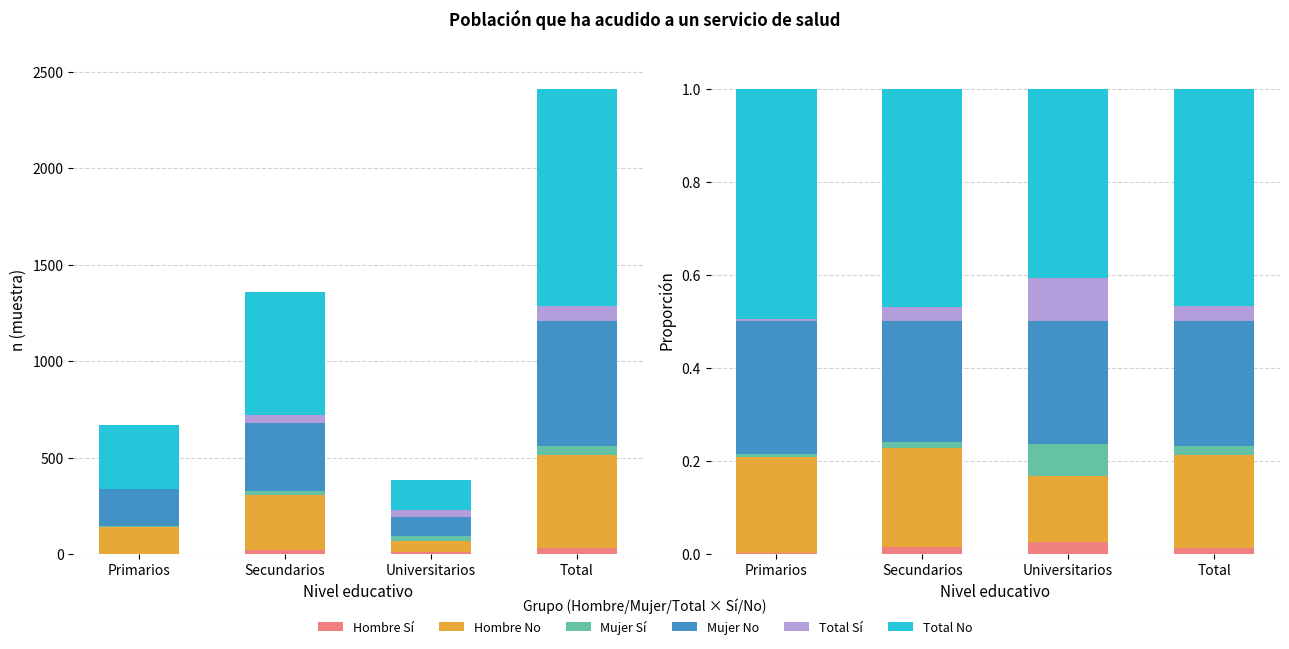

What is the minimum value for Hombre No?

0.1